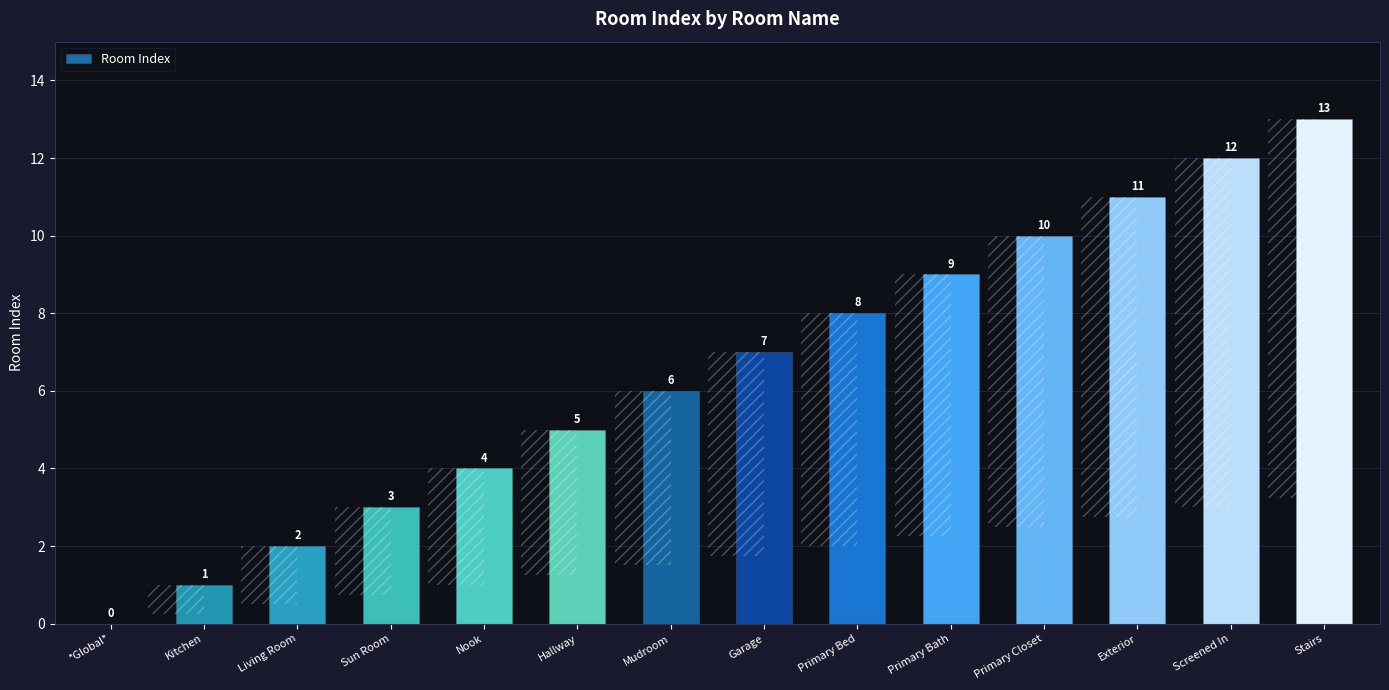

What is the label of the 9th bar from the left?

Primary Bed